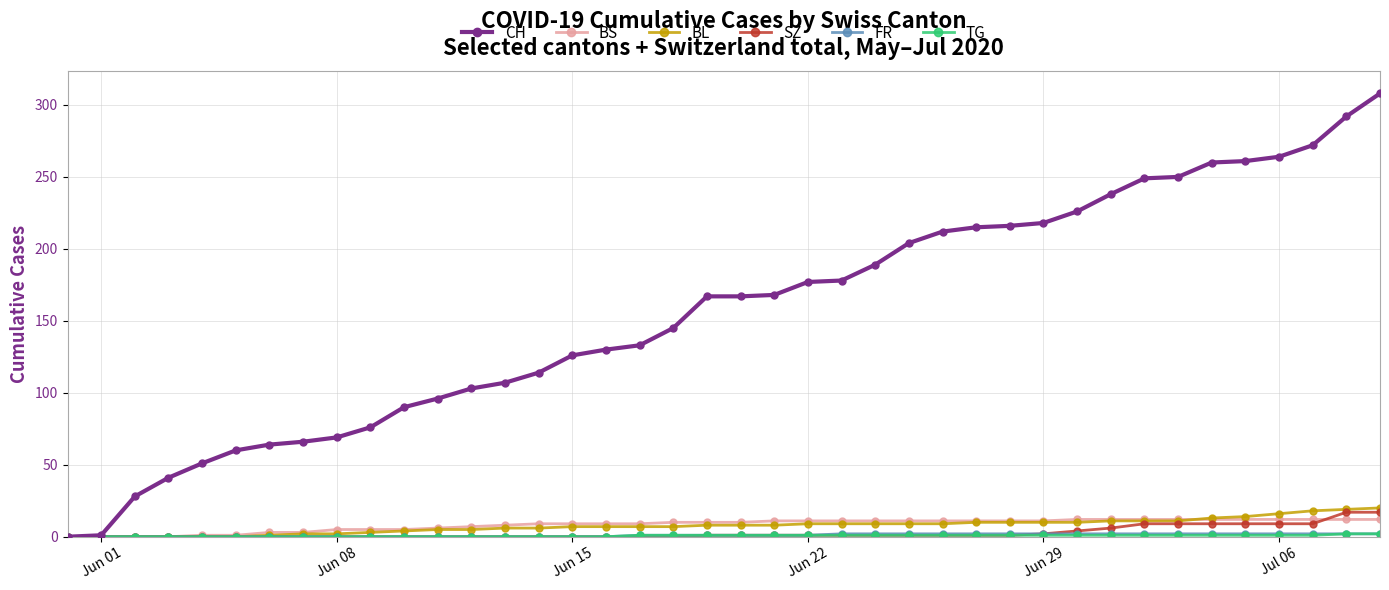

Count the number of categories in the chart.

40